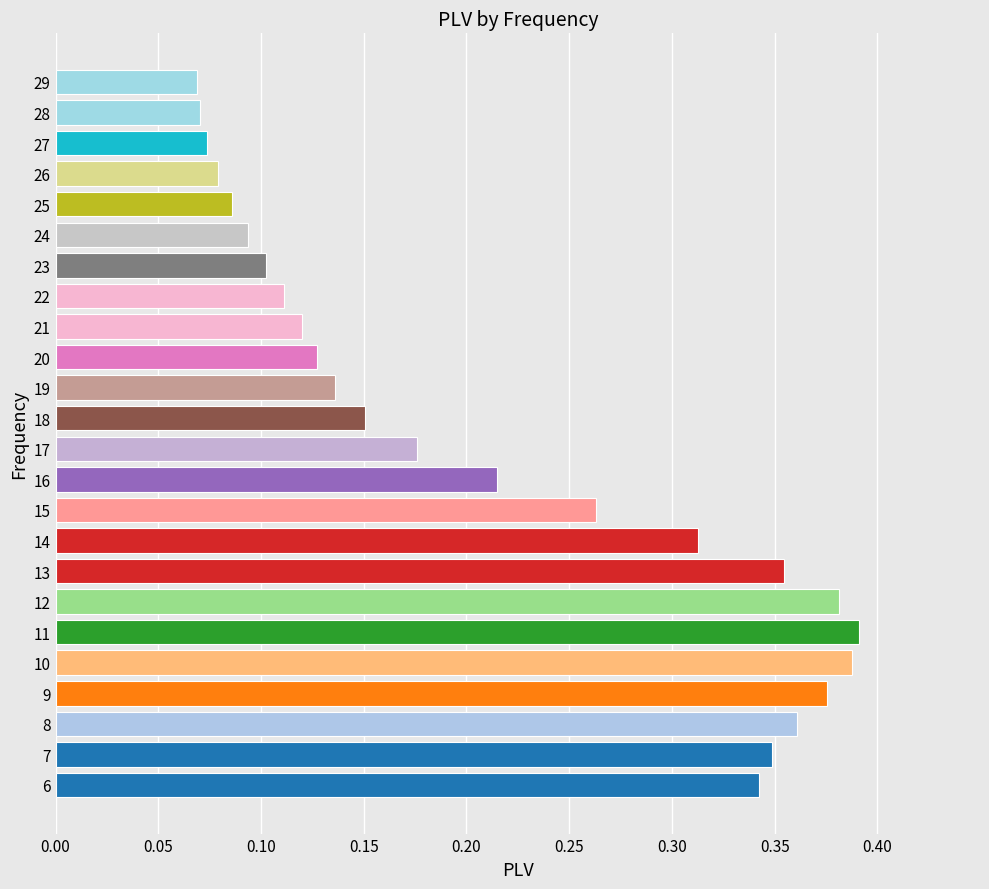

Is it true that the value at 22 is 0.2?

False